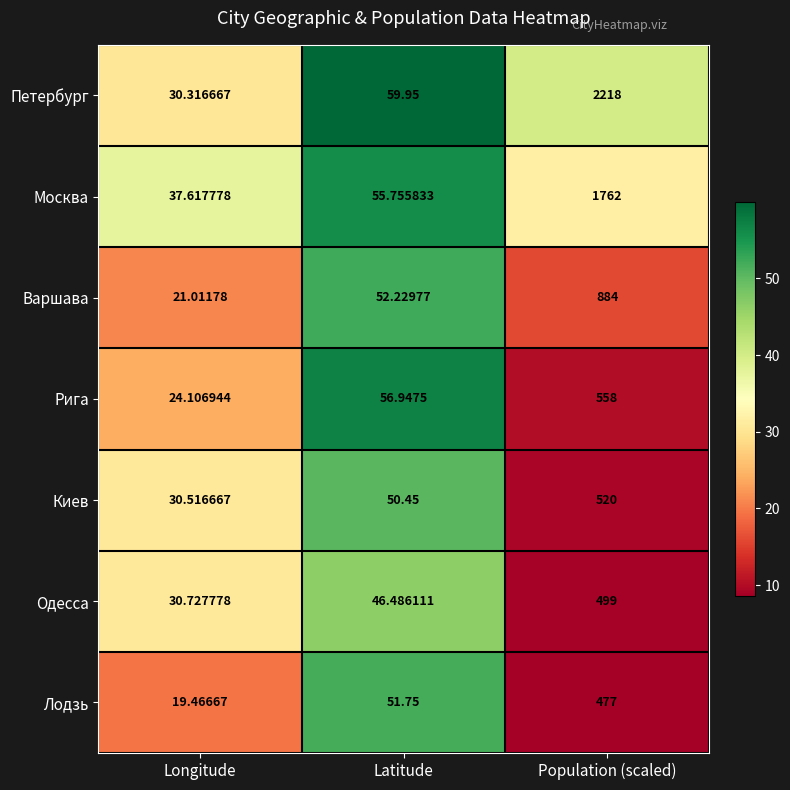

At Population (scaled), list the series in order from largest to smallest.

Петербург, Москва, Варшава, Рига, Киев, Одесса, Лодзь